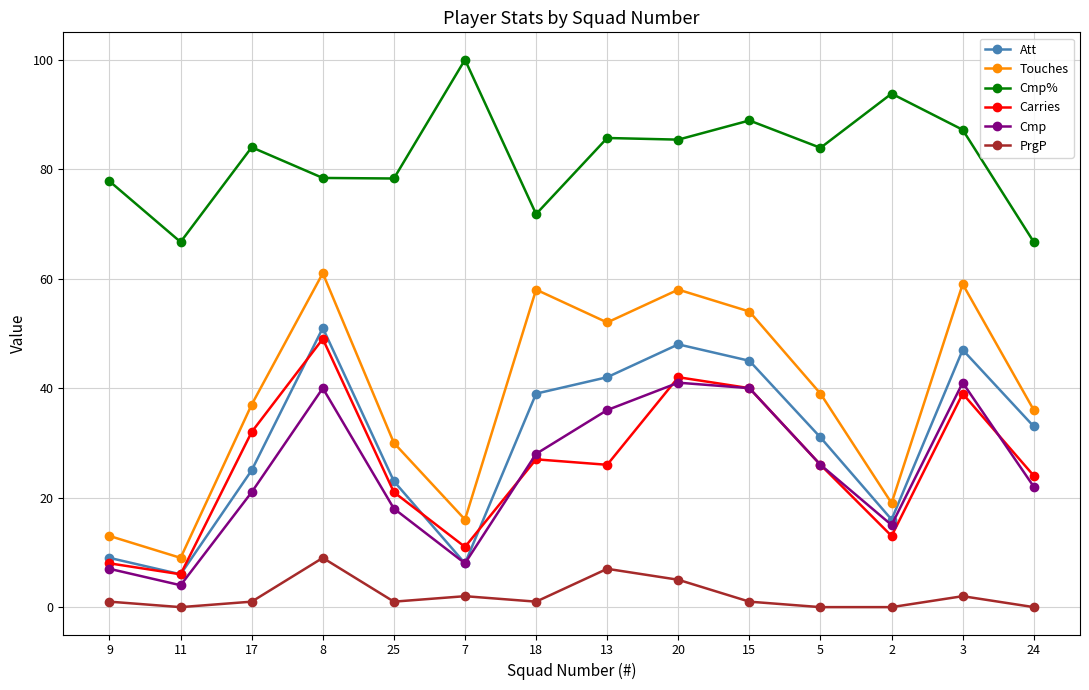

What is the label of the 8th point from the right?

18